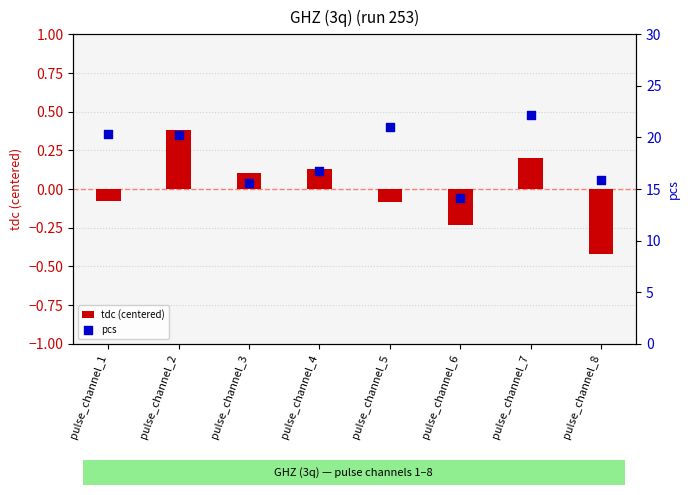

Which series has the widest spread of Y values?

pcs